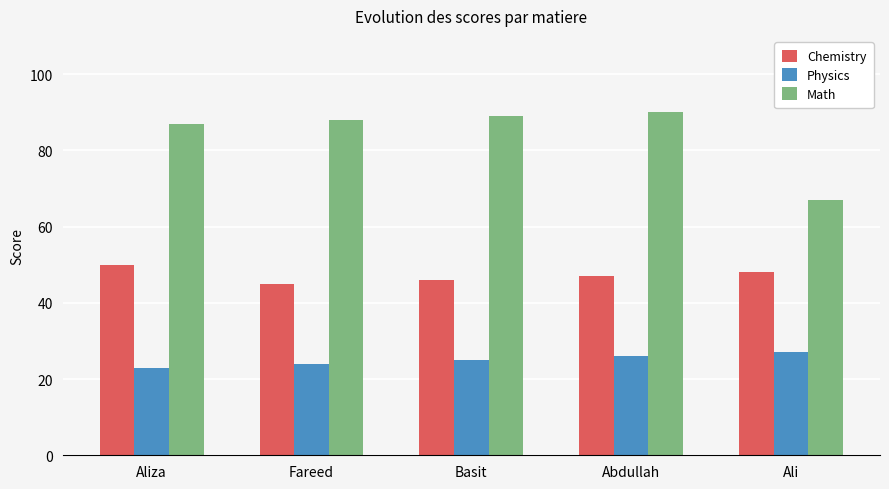

What position from the left is Fareed?

2